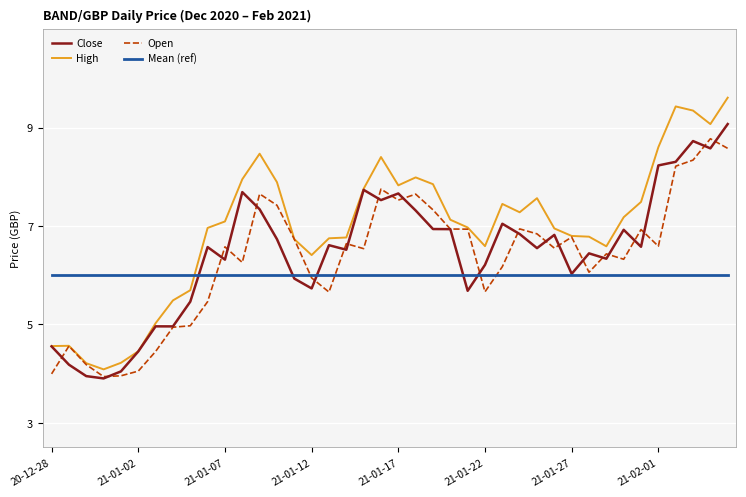

True or false: Mean (ref) and High intersect in this chart.

True